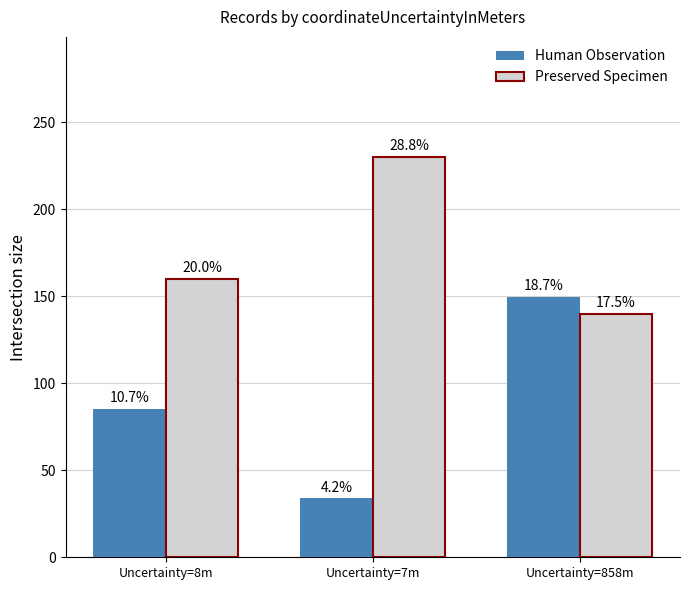

Which series has the widest spread of values?

Human Observation